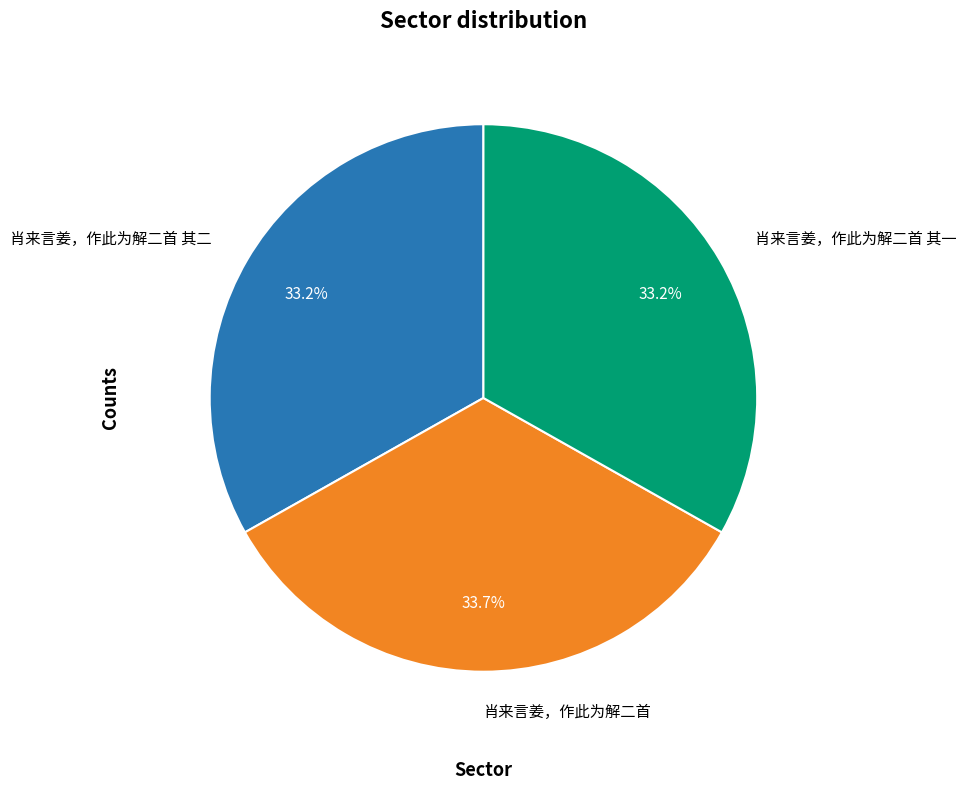

To the nearest percent, what is the average slice percentage?

33%